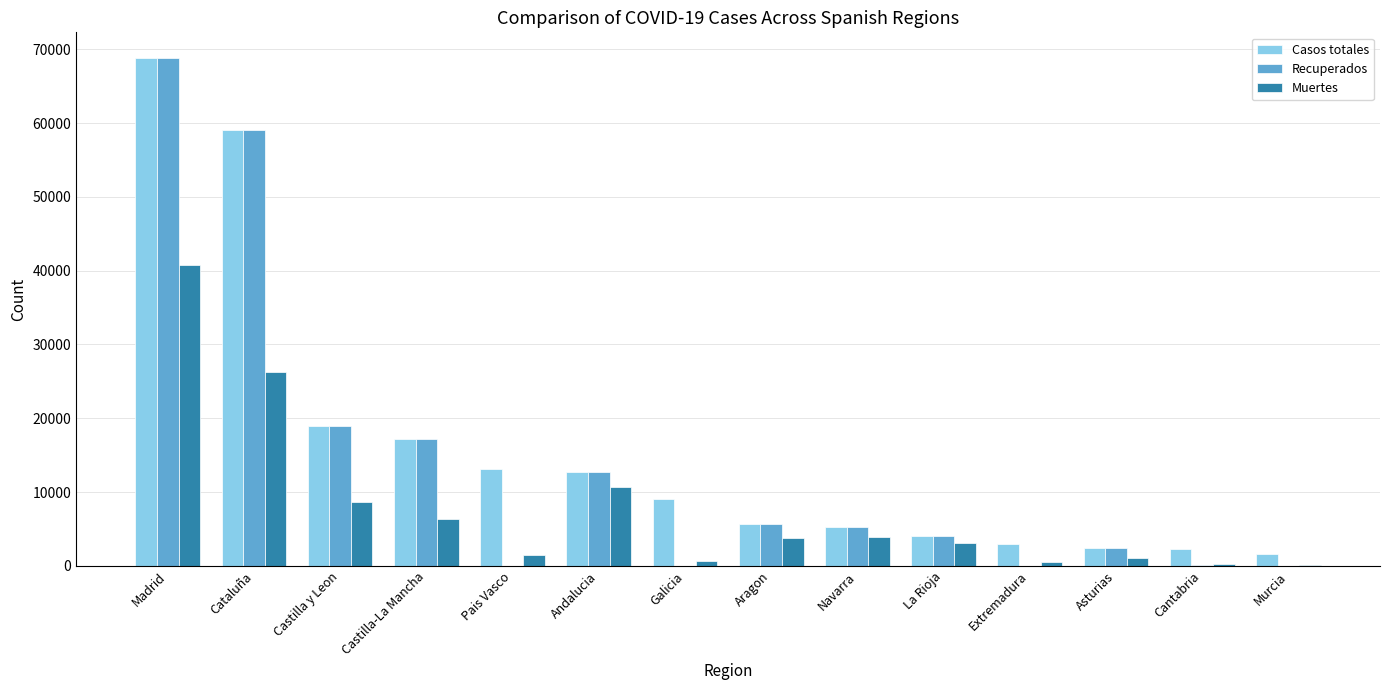

What is the sum of all Recuperados values?

194246